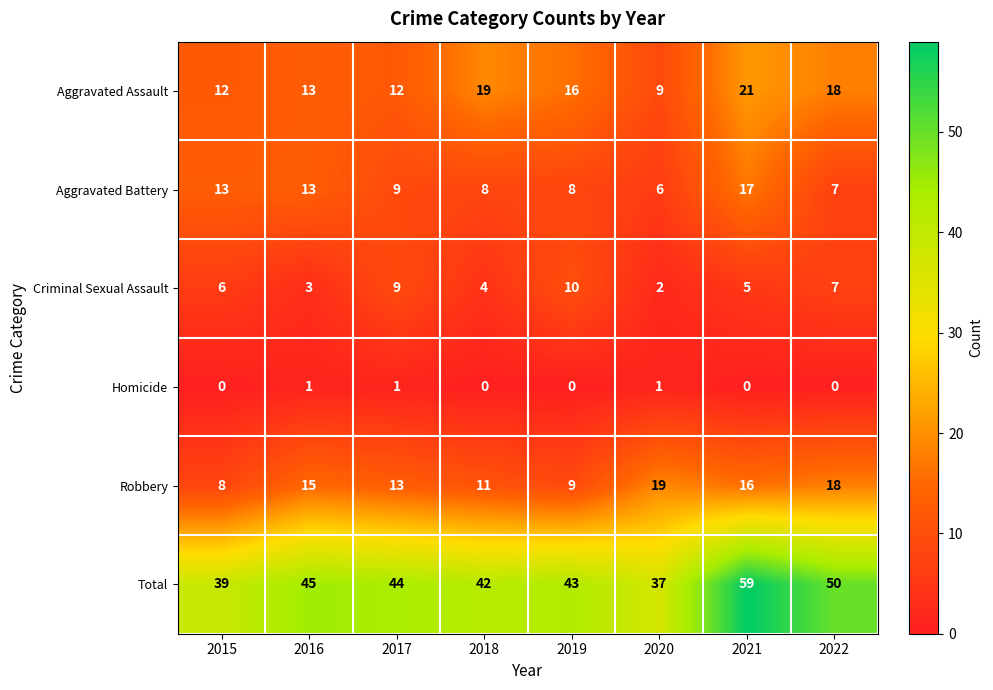

How many Homicide values are between 0 and 1?

8